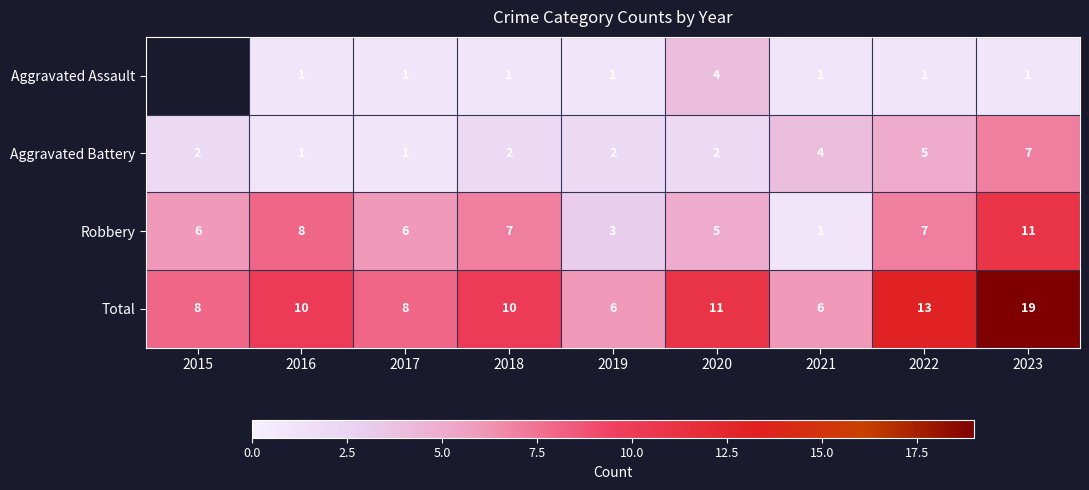

Count the Robbery values in the range 5 to 7.

5